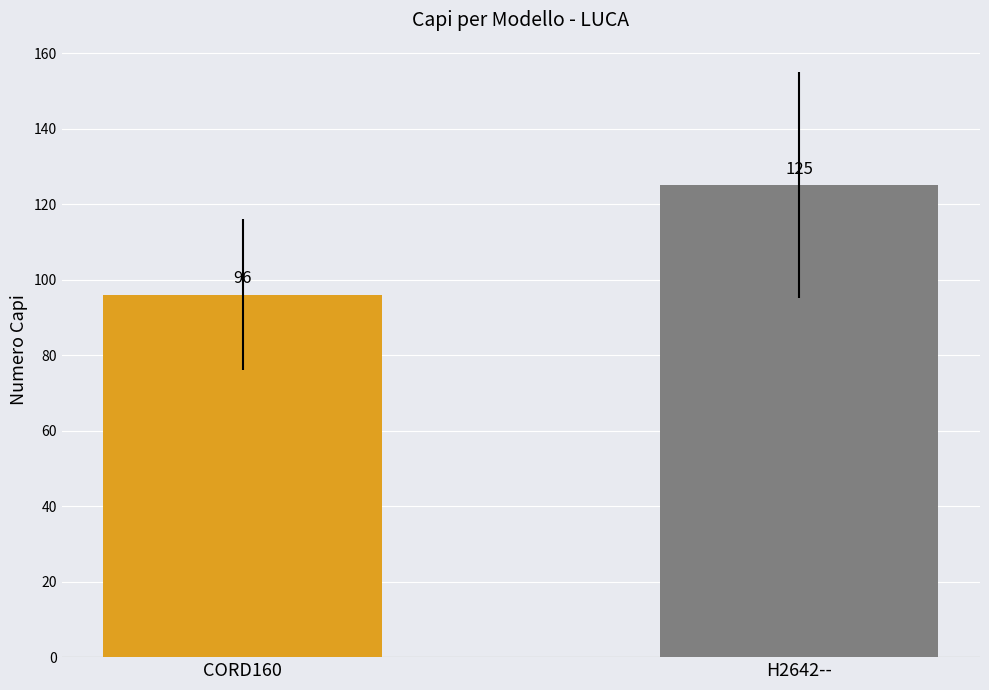

What is the label of the 1st bar from the left?

CORD160